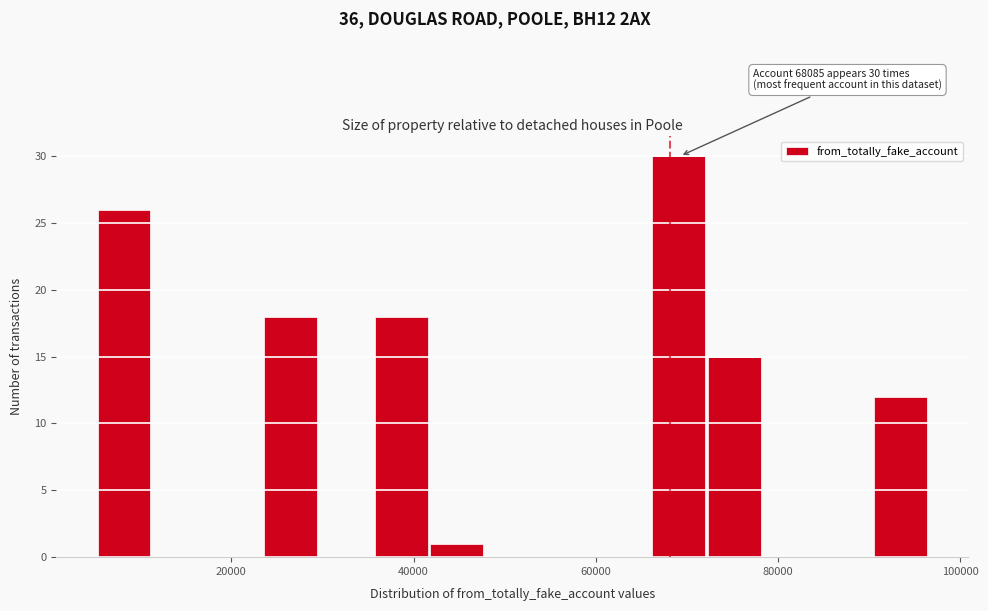

Read against the x-axis, roughly where is the centre of the tallest bar?

70000